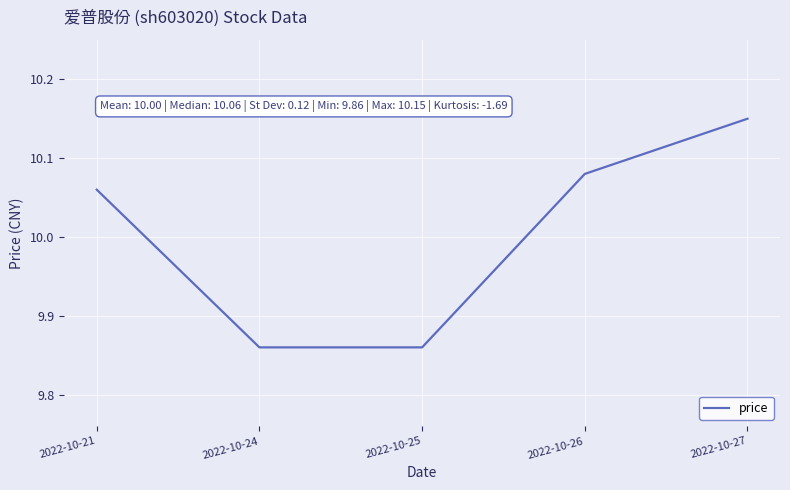

What is the sum of all values?

50.0